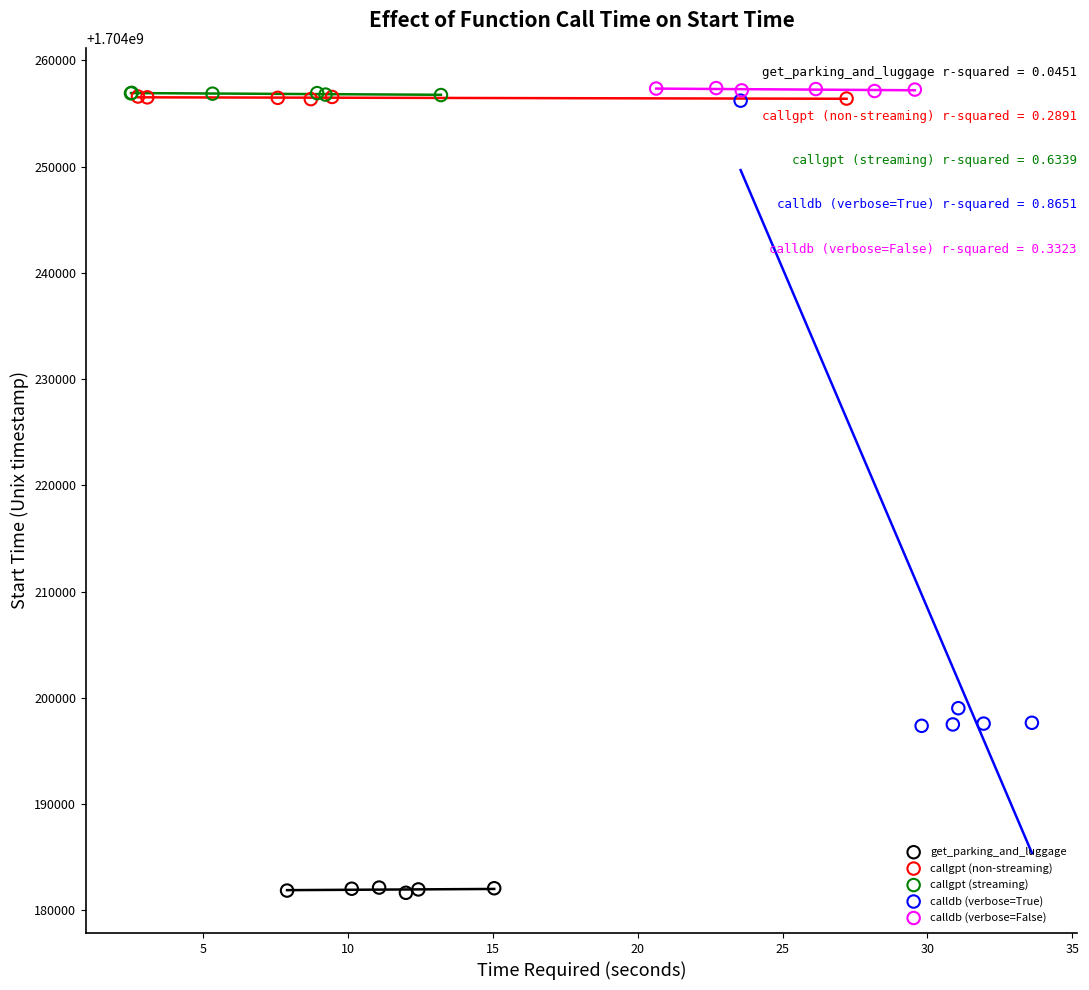

Which series contains the lowest Y value?

get_parking_and_luggage